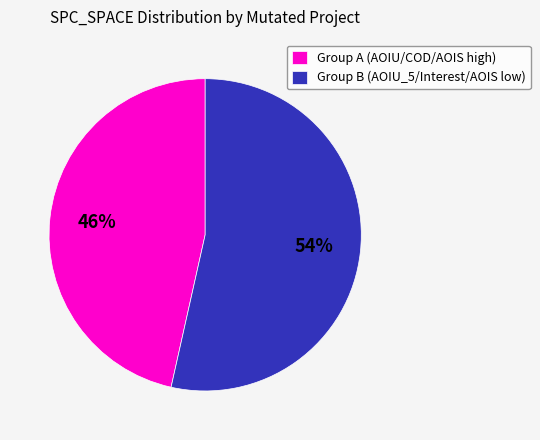

Which has a higher value, Group B (AOIU_5/Interest/AOIS low) or Group A (AOIU/COD/AOIS high)?

Group B (AOIU_5/Interest/AOIS low)